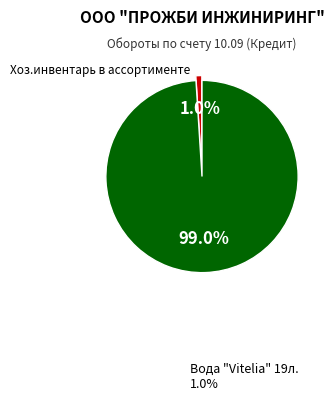

Does any single category account for the majority?

Yes